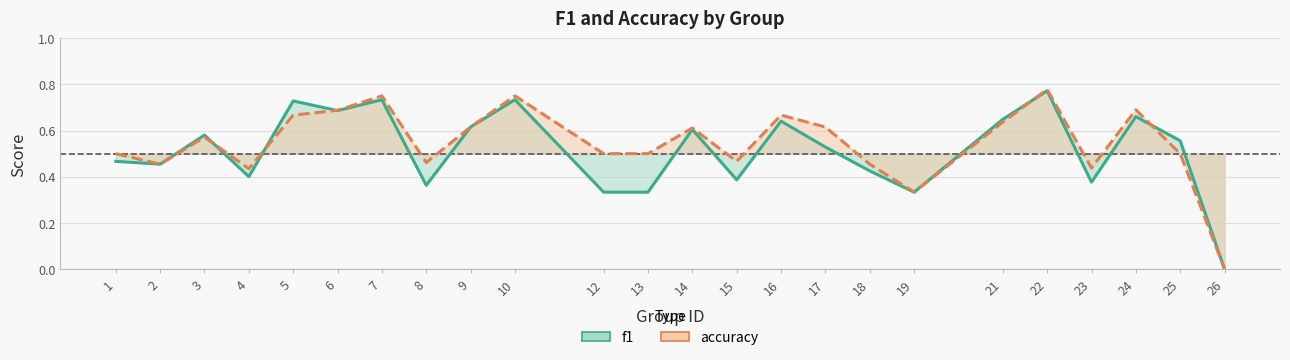

How many intersections are there between accuracy and f1?

5